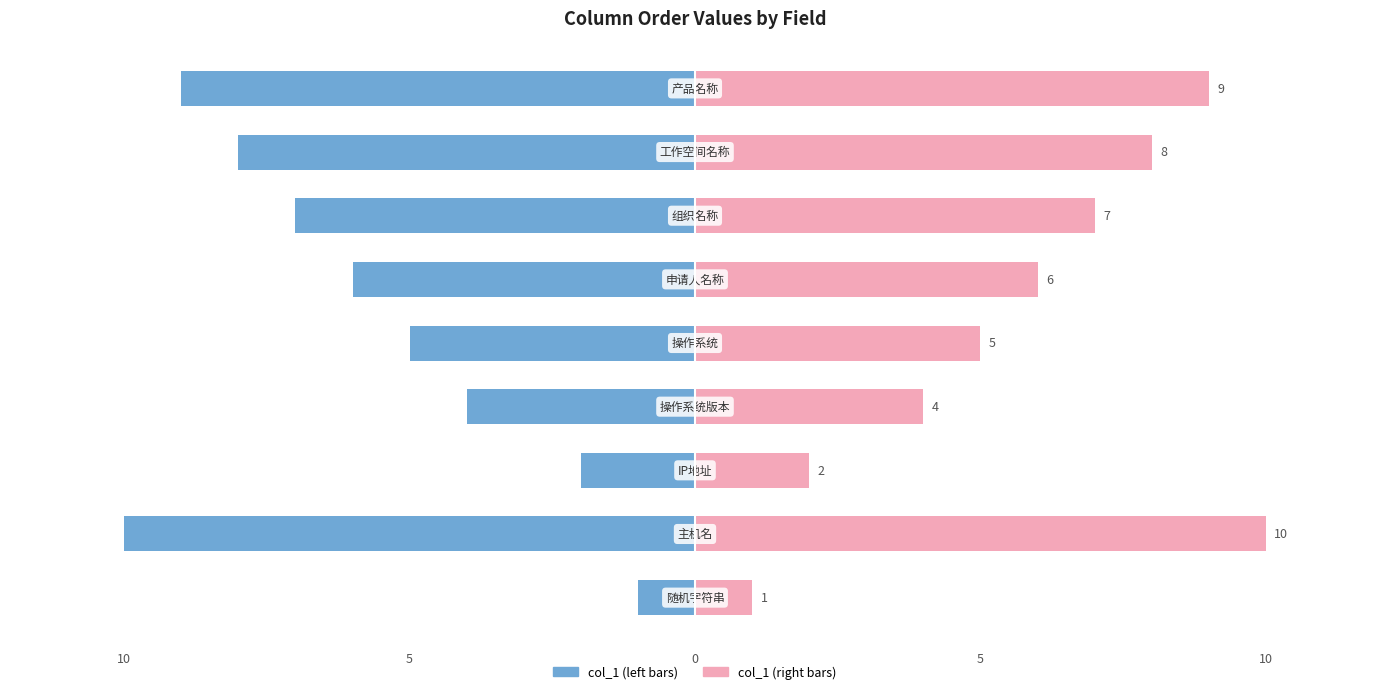

How many data points in col_1 (right) are less than 6?

4